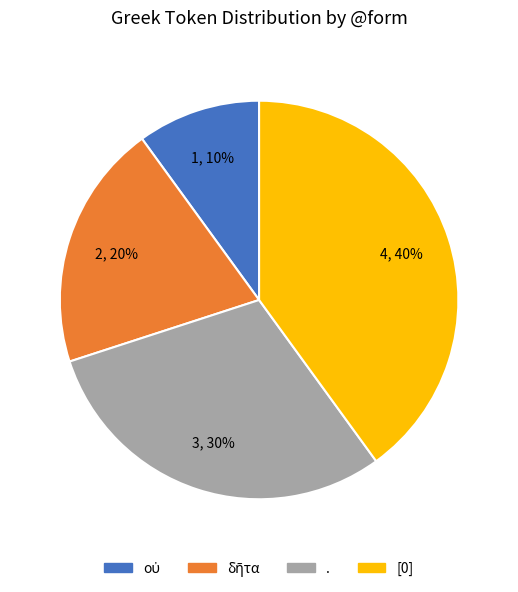

How many segments does this pie chart have?

4